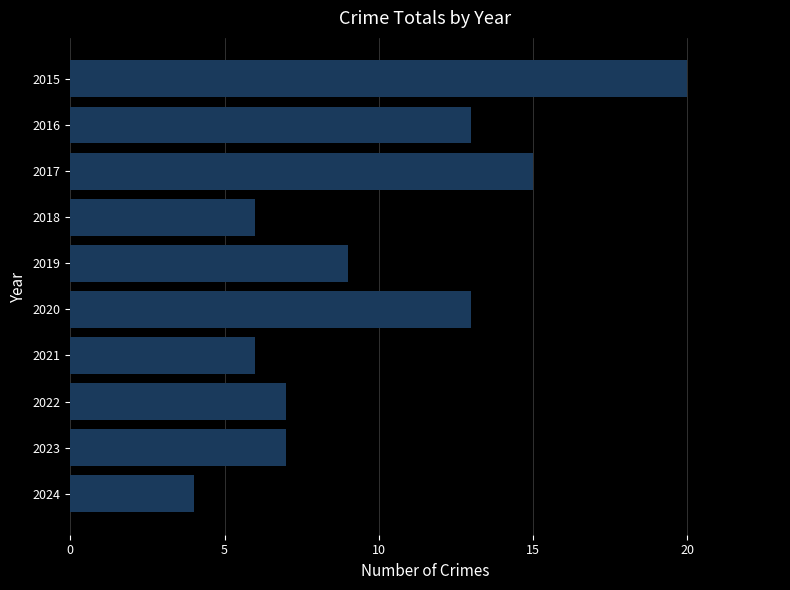

What is the sum of the values at 2022 and 2020?

20